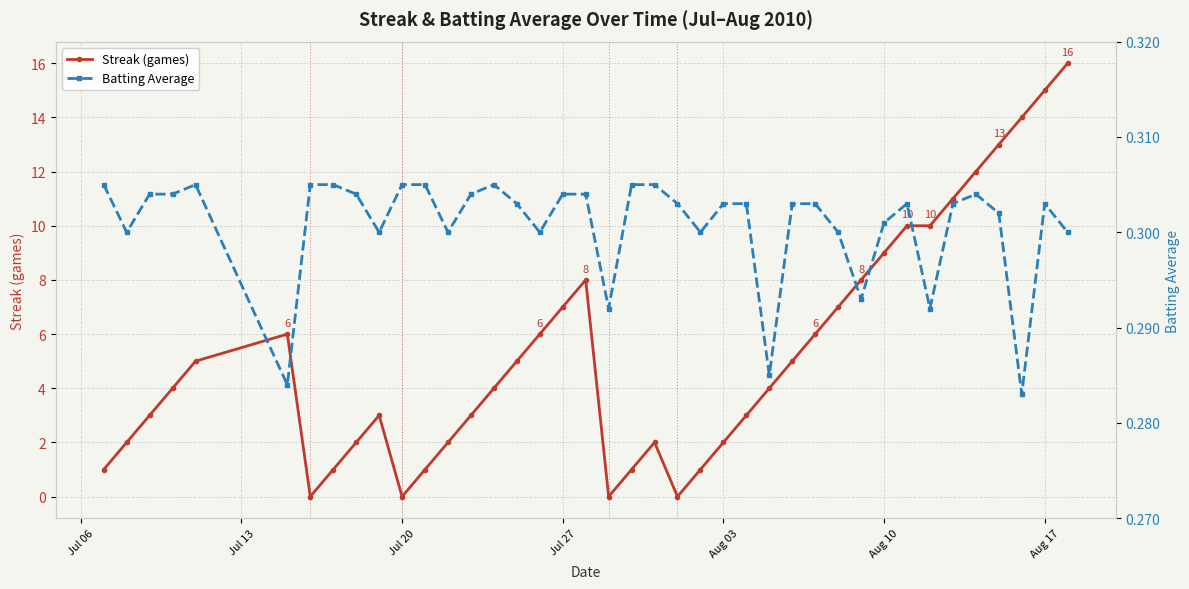

True or false: Streak (games) has more than 2 interior local peaks.

True